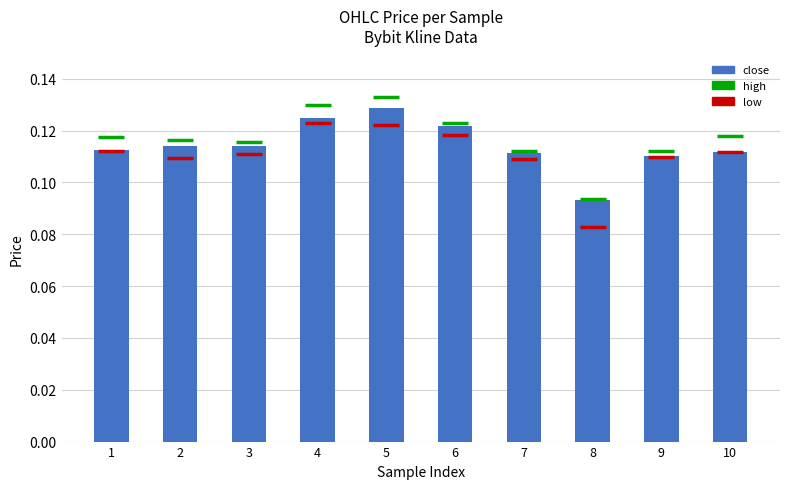

The value at 1 is 0.2. True or false?

False